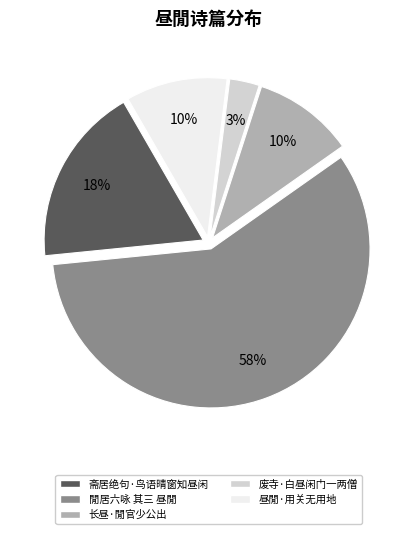

To the nearest percent, what is the difference between the 斋居绝句·鸟语晴窗知昼闲 and 废寺·白昼闲门一两僧 slice percentages?

15%